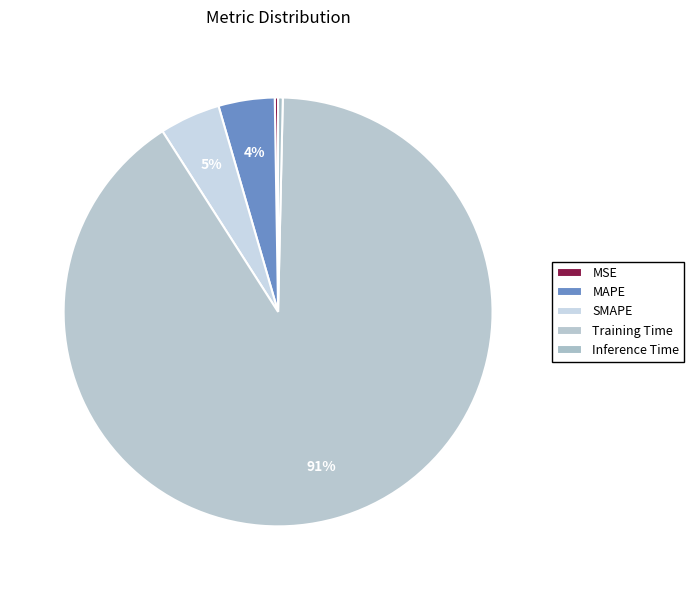

To the nearest percent, what portion does SMAPE represent?

5%